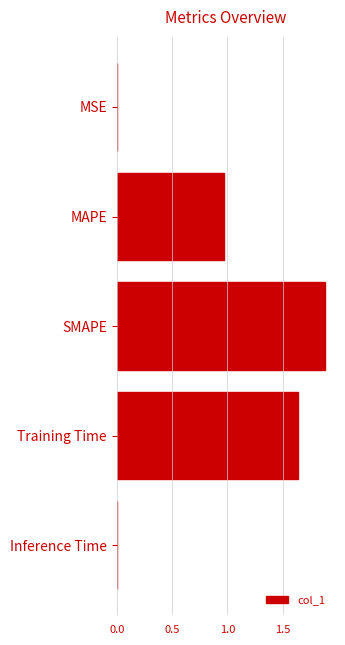

The chart shows a value of 2.9 at Training Time. True or false?

False